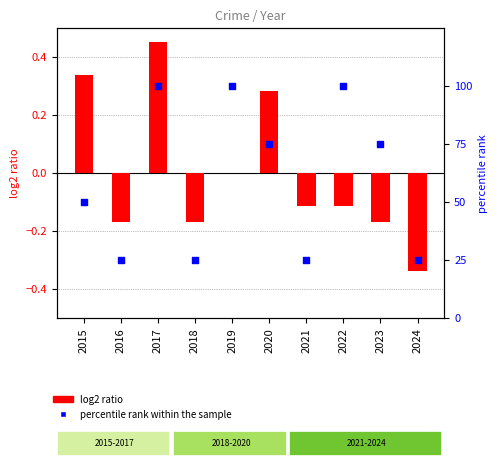

Which series has the largest total across all categories?

percentile rank within the sample